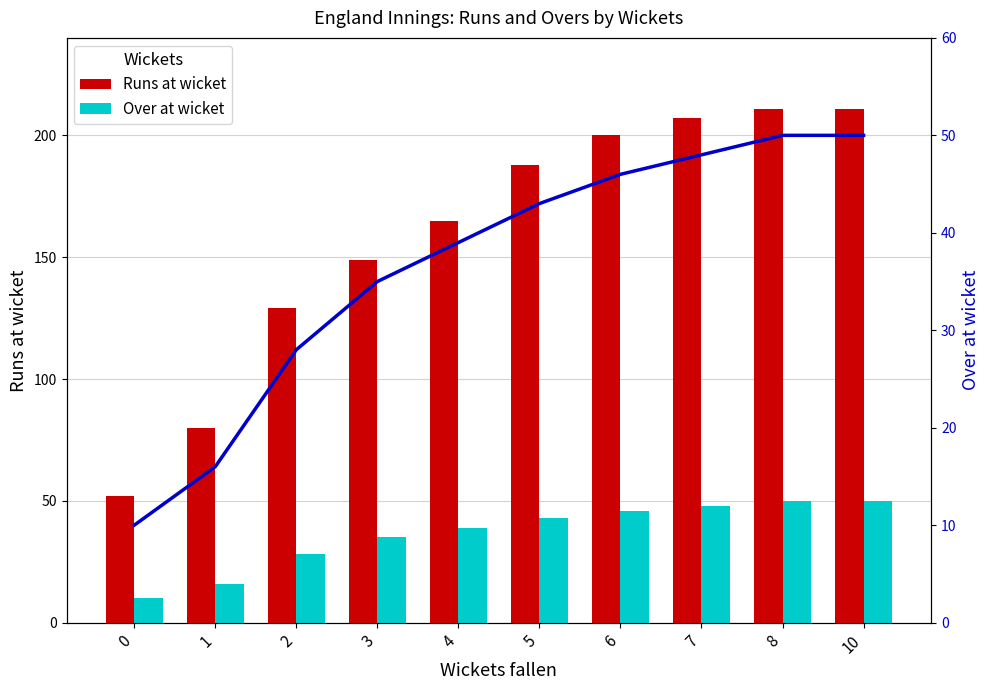

Reading left to right, extract all data points from this chart.

Runs at wicket: 52	80	129	149	165	188	200	207	211	211
Over at wicket: 10	16	28	35	39	43	46	48	50	50
Over at wicket (line): 10	16	28	35	39	43	46	48	50	50